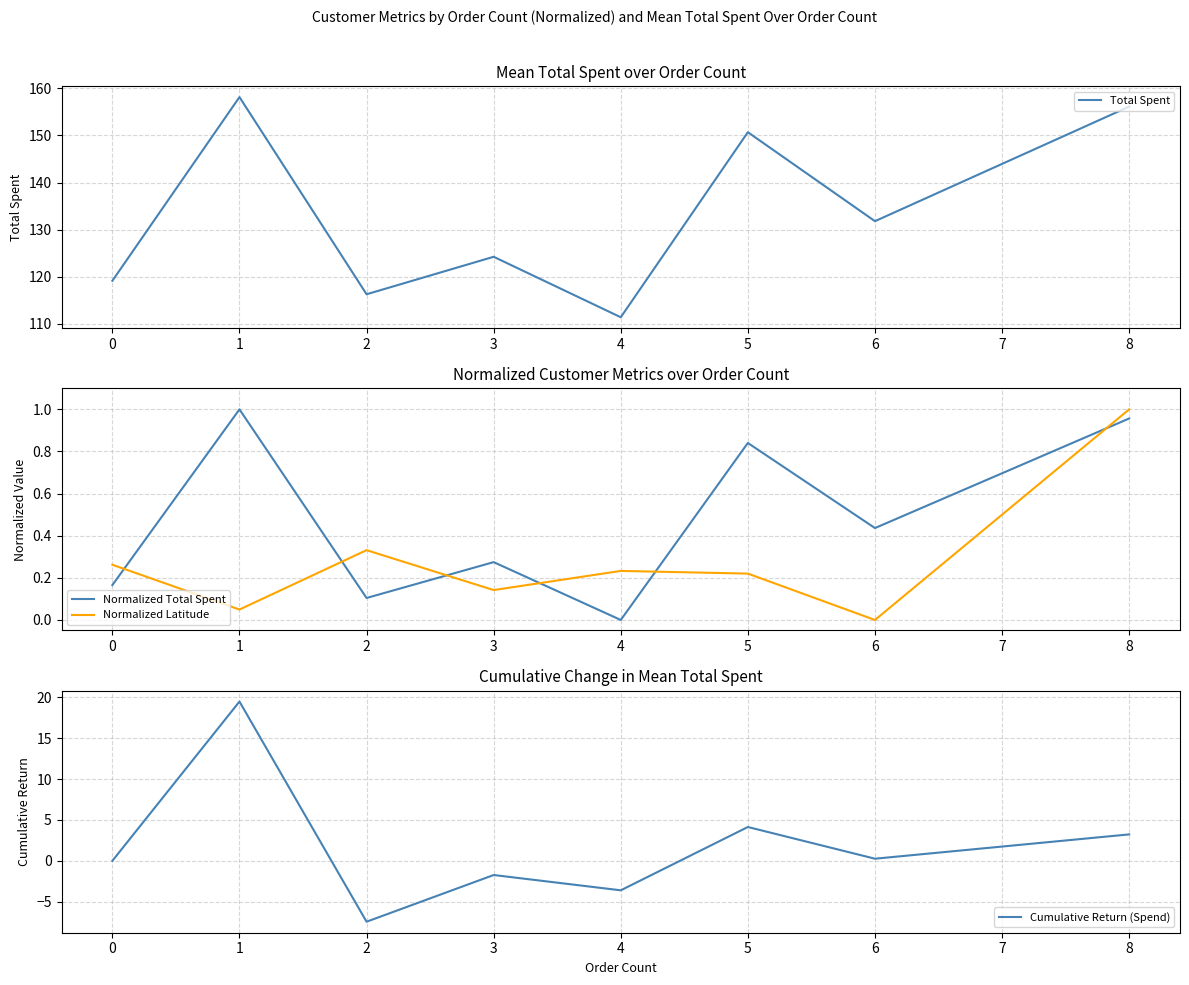

At which label does Cumulative Return (Spend) reach its minimum?

2